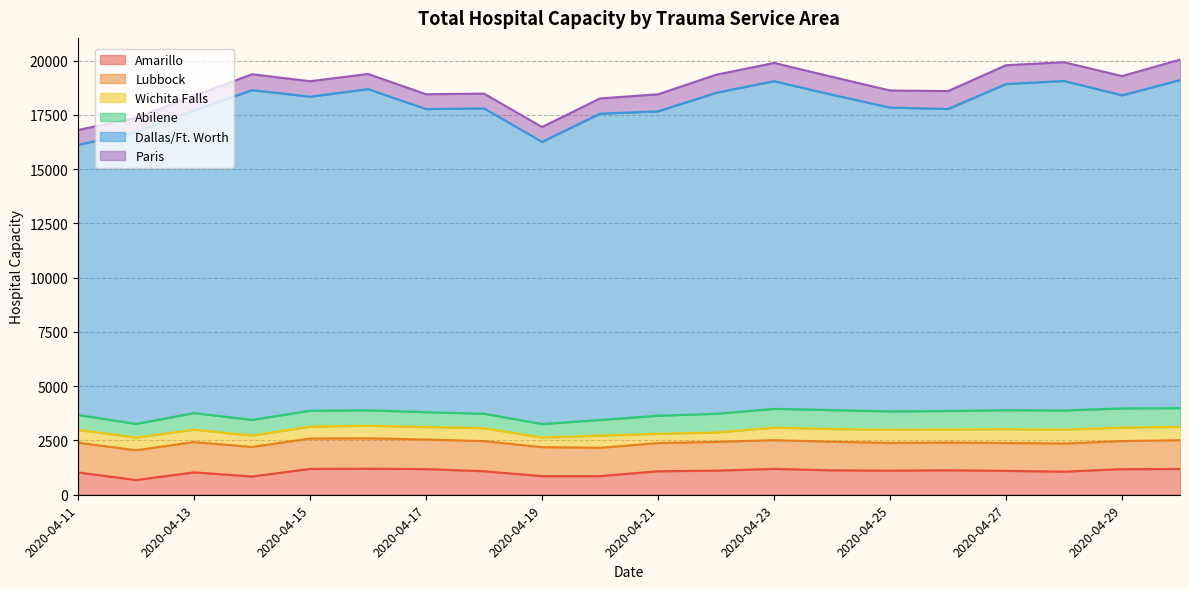

In Abilene, how many points are lower than both neighbors (excluding endpoints)?

4